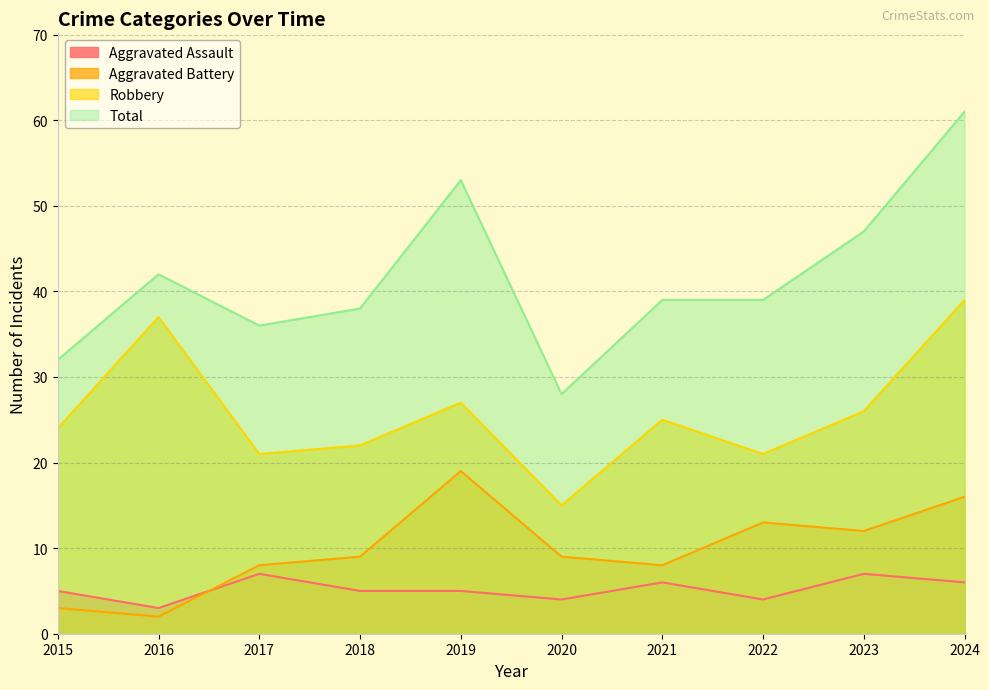

Which series has the largest total across all categories?

Total